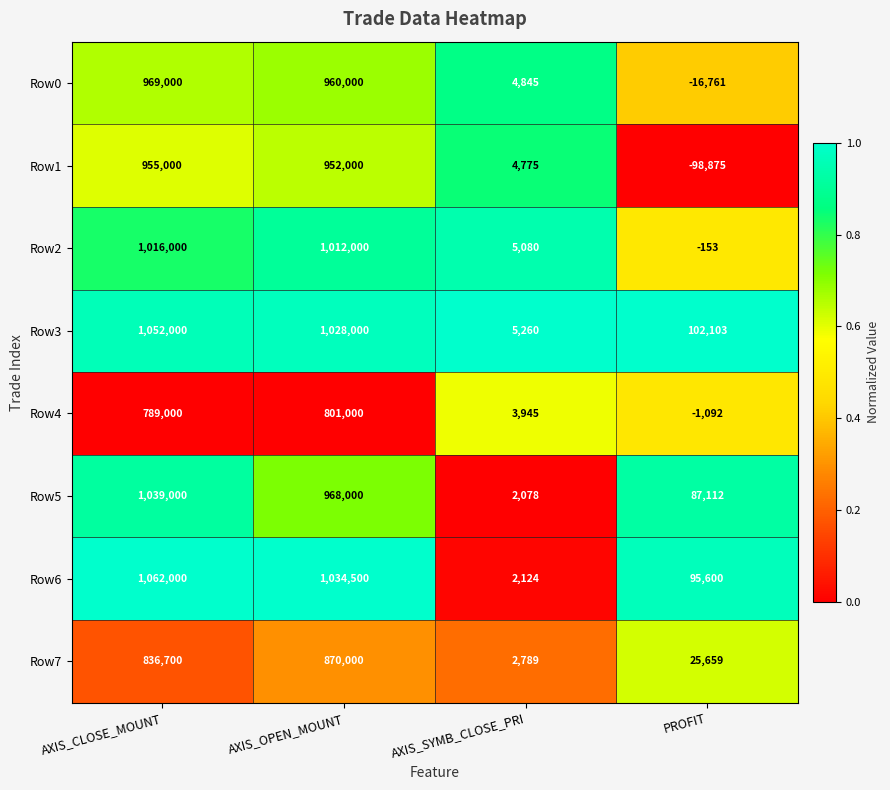

How many positive values does the Row1 series have?

3